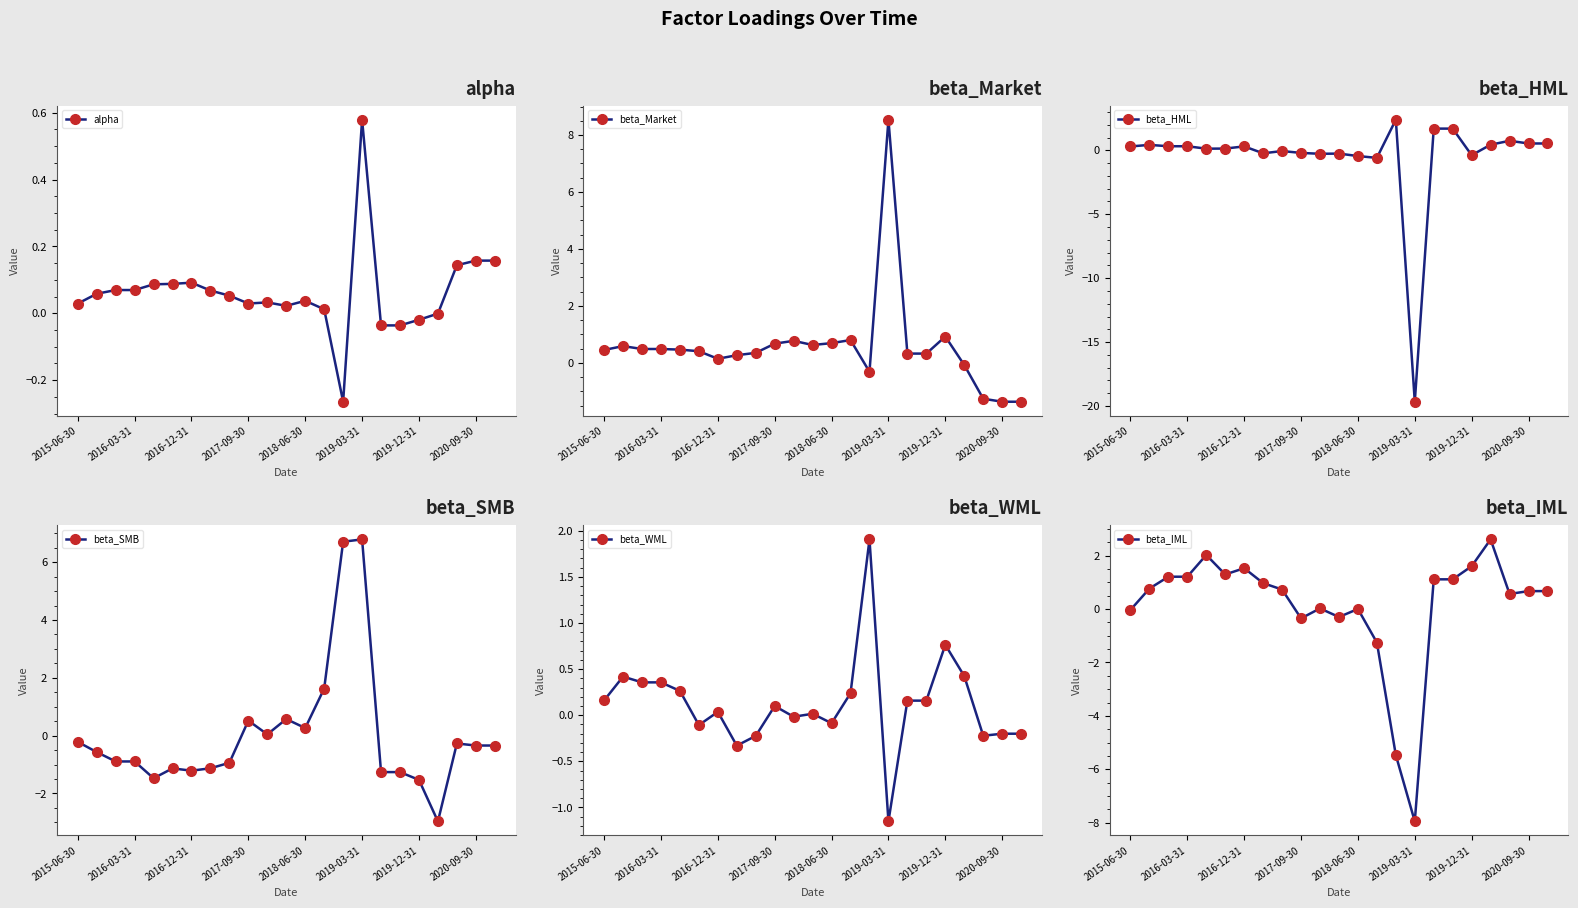

How many negative values does the alpha series have?

5